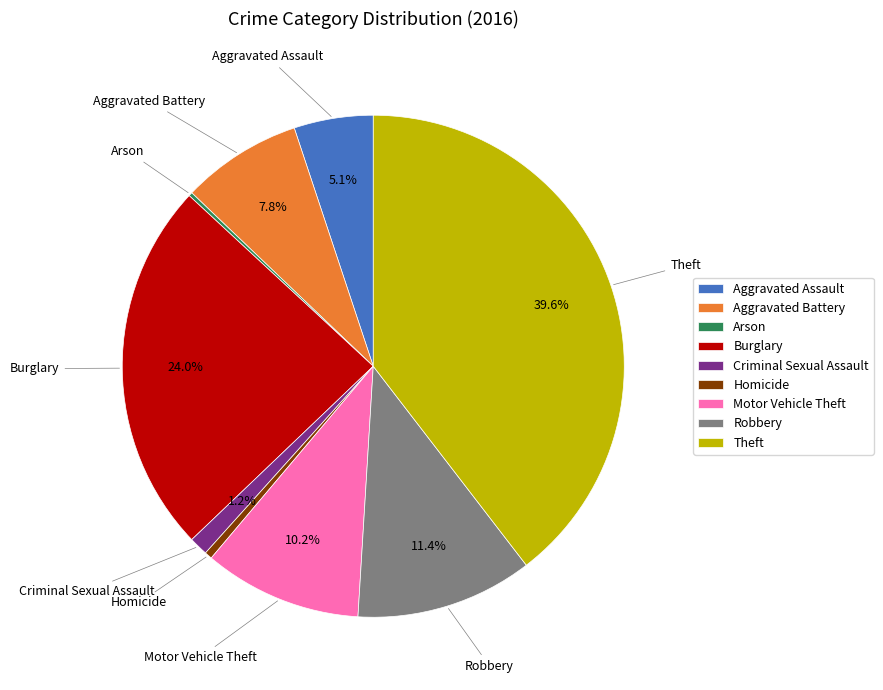

Approximately how many times larger is the value at Burglary compared to Aggravated Assault?

4.7